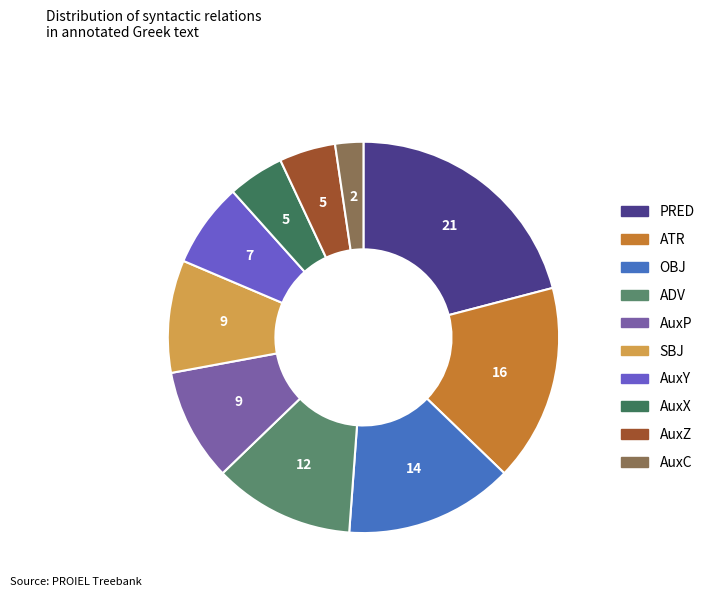

What percentage do SBJ and PRED together represent?

30.2%